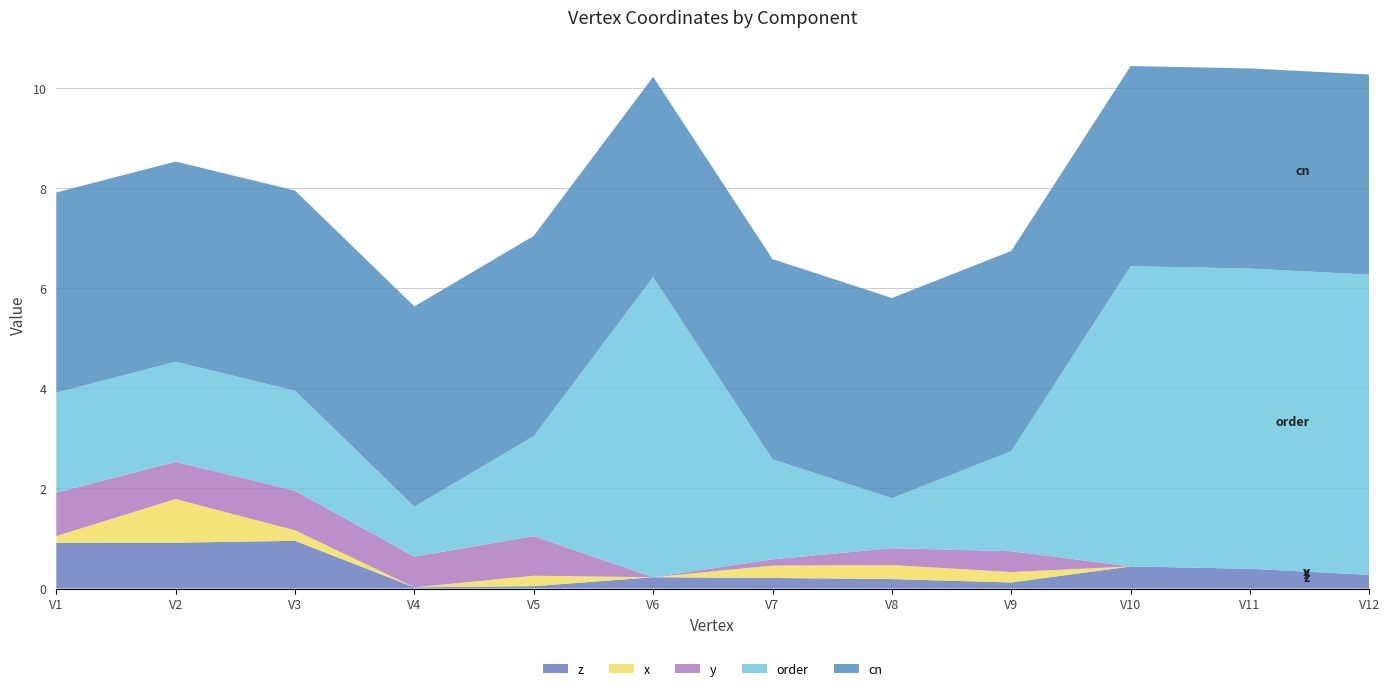

Reading left to right, transcribe all the data shown in this chart.

z: 0.9	0.9	1.0	0.0	0.0	0.2	0.2	0.2	0.1	0.4	0.4	0.3
x: 0.1	0.9	0.2	0.0	0.2	0.0	0.2	0.3	0.2	0.0	0.0	0.0
y: 0.9	0.7	0.8	0.6	0.8	0.0	0.1	0.3	0.4	0.0	0.0	0.0
order: 2.0	2.0	2.0	1.0	2.0	6.0	2.0	1.0	2.0	6.0	6.0	6.0
cn: 4.0	4.0	4.0	4.0	4.0	4.0	4.0	4.0	4.0	4.0	4.0	4.0